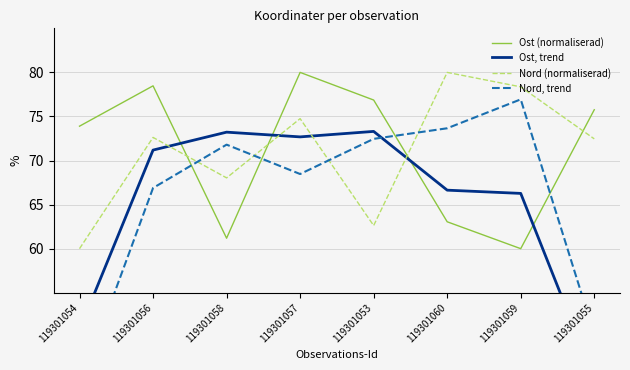

At how many categories does at least one series exceed 74?

6